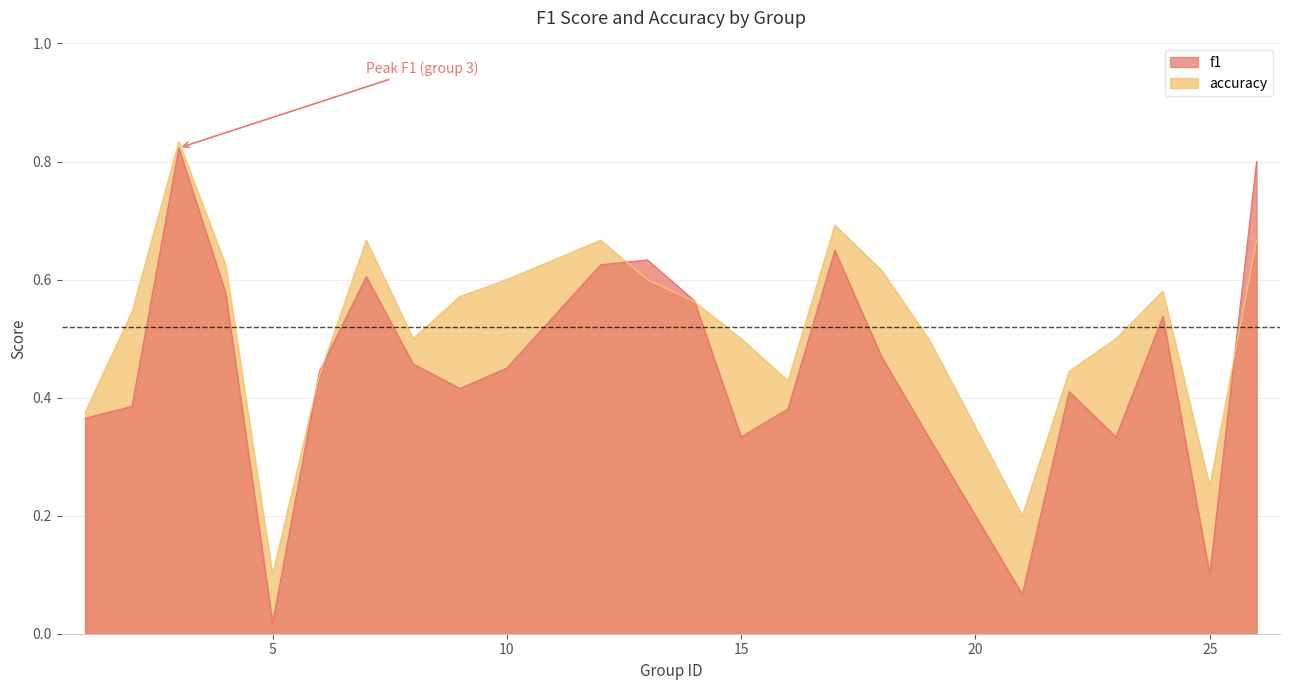

Where is the first local maximum for f1?

3